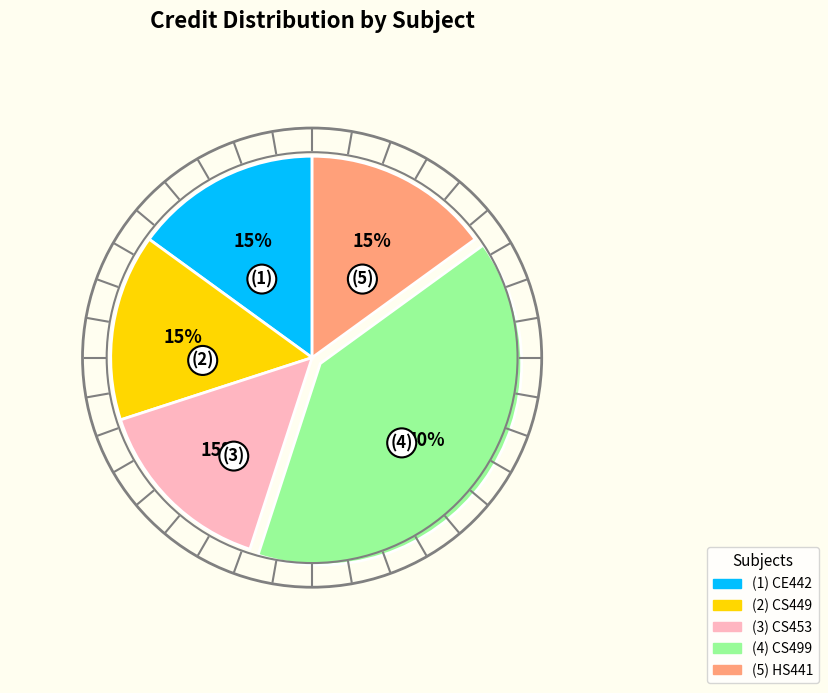

Is there any slice that represents more than half of the pie?

No